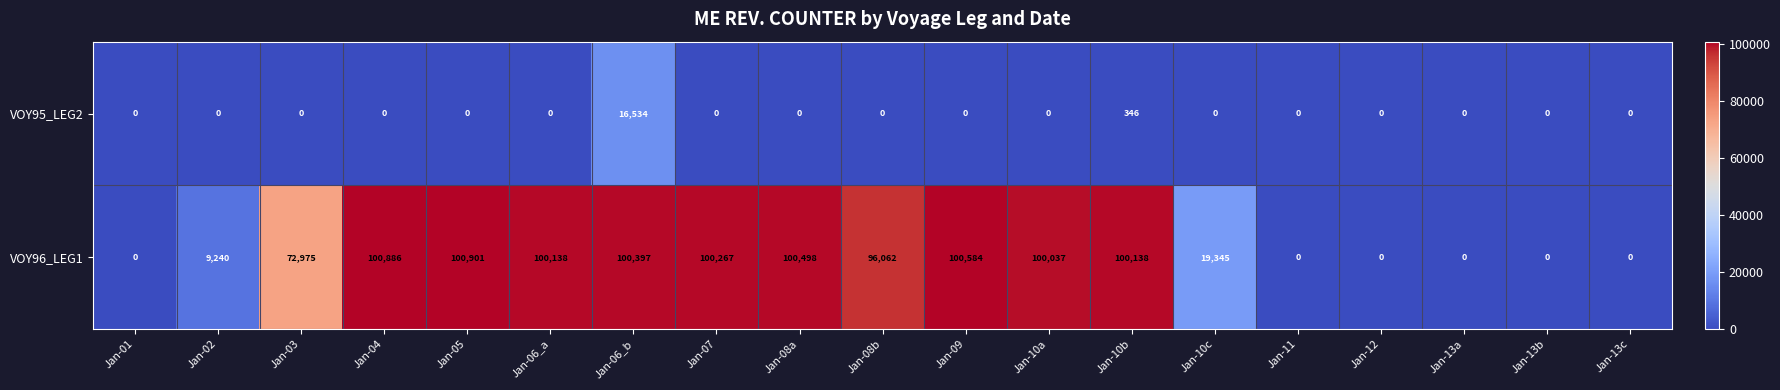

What is the difference between the highest and lowest values at Jan-10b?

99792